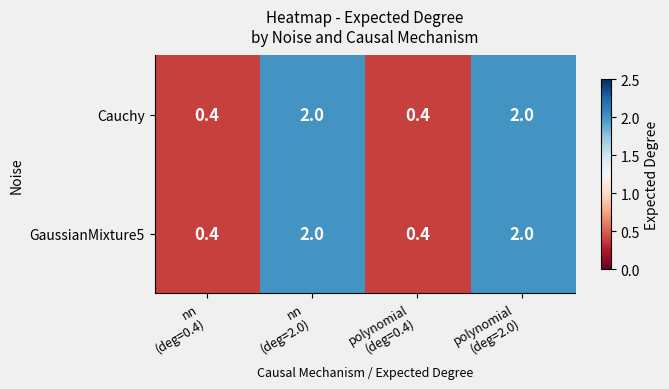

Reading left to right, transcribe all the data shown in this chart.

Cauchy: 0.4	2.0	0.4	2.0
GaussianMixture5: 0.4	2.0	0.4	2.0